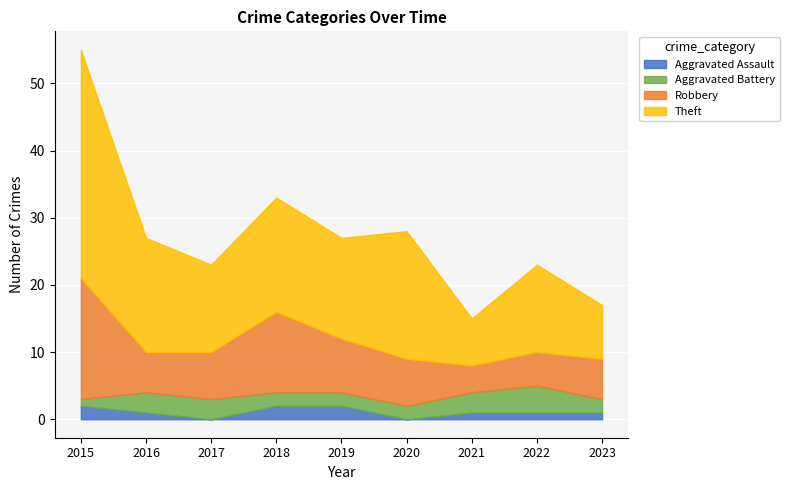

At which category does Theft reach its first local peak?

2018